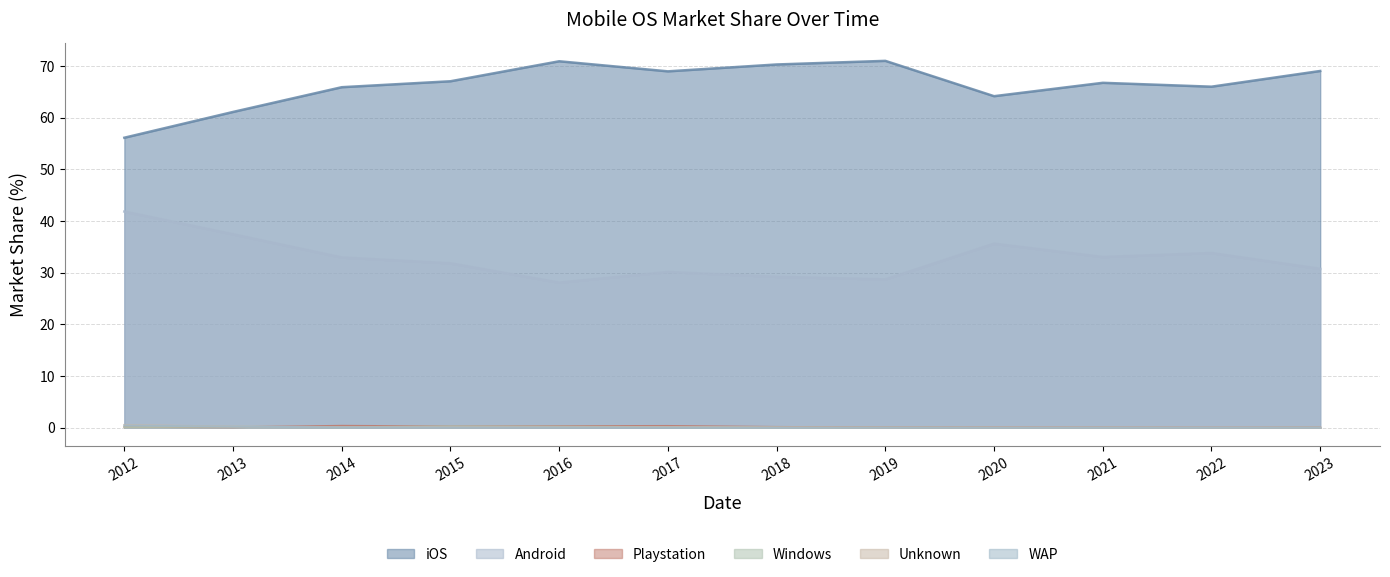

What is the total value across all series at 2021?

99.9